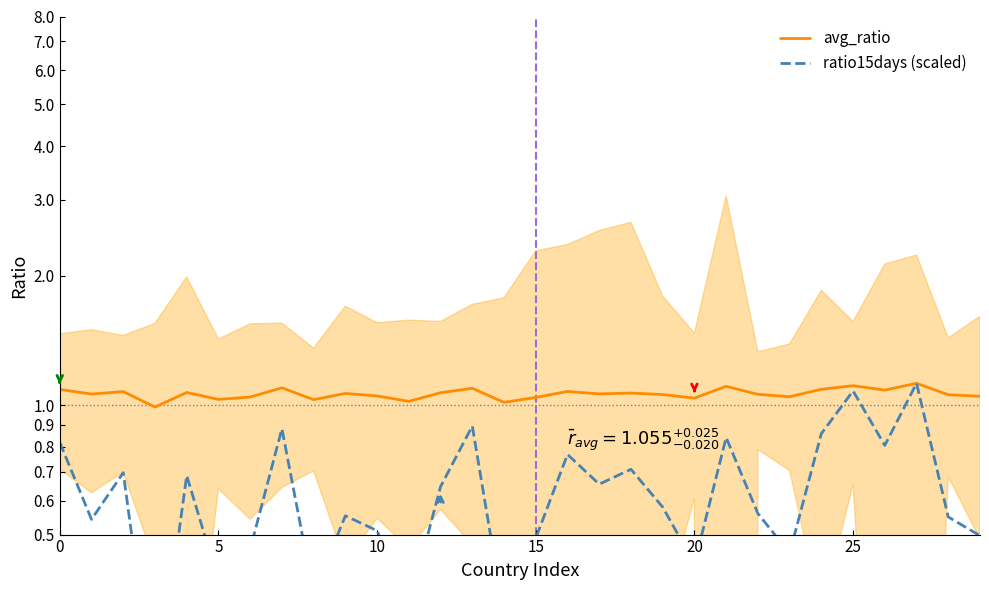

What is the difference between the avg_ratio values at 12 and 15?

0.1